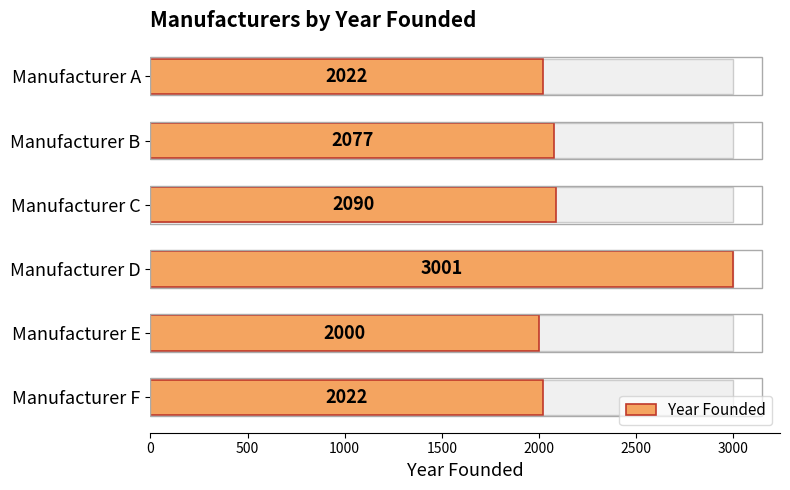

What is the greatest value displayed?

3001